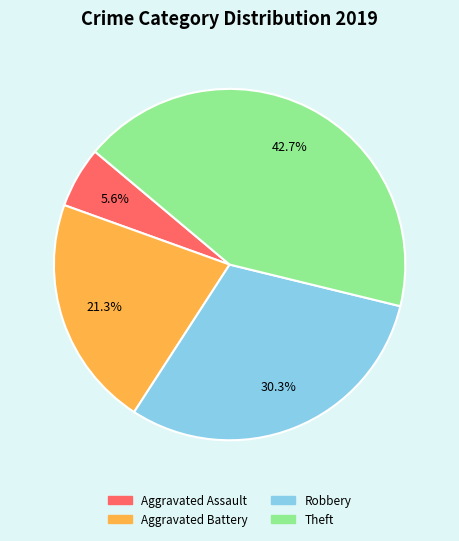

The Robbery slice represents 20% of the pie. True or false?

False